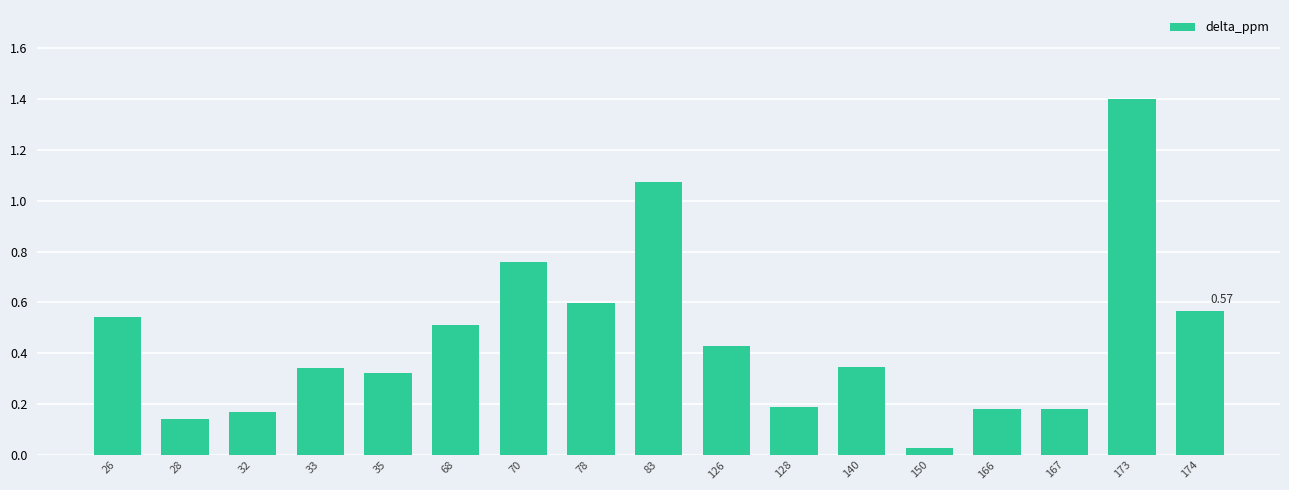

What is the difference between the second highest and second lowest values?

0.9